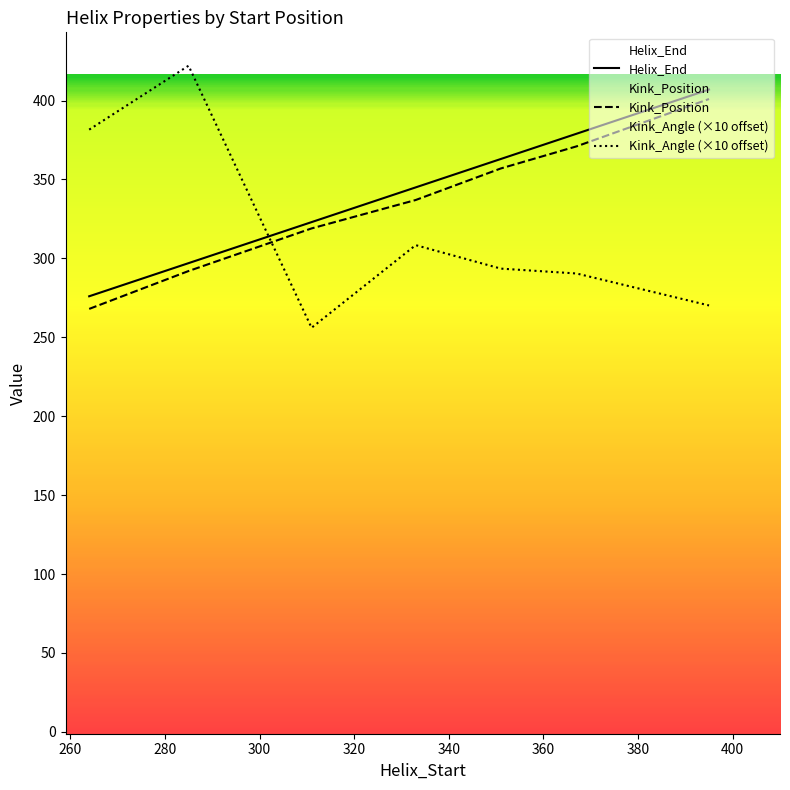

What is the average value of the Kink_Position series?

335.0